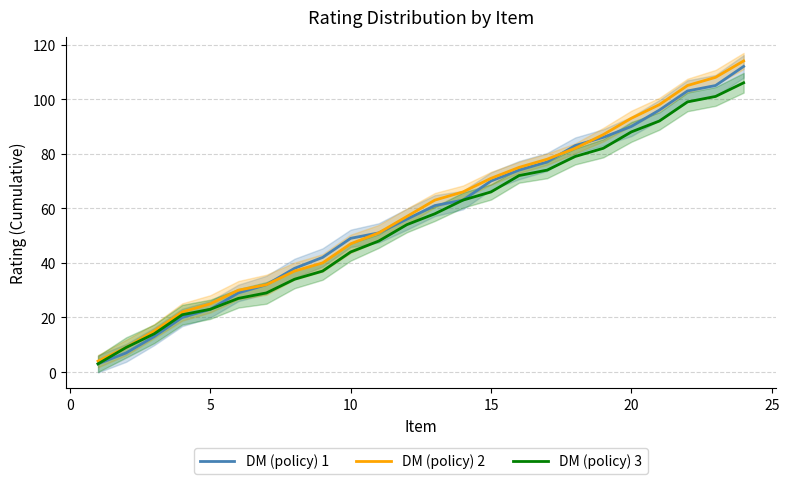

Which series has the largest total across all categories?

DM (policy) 2